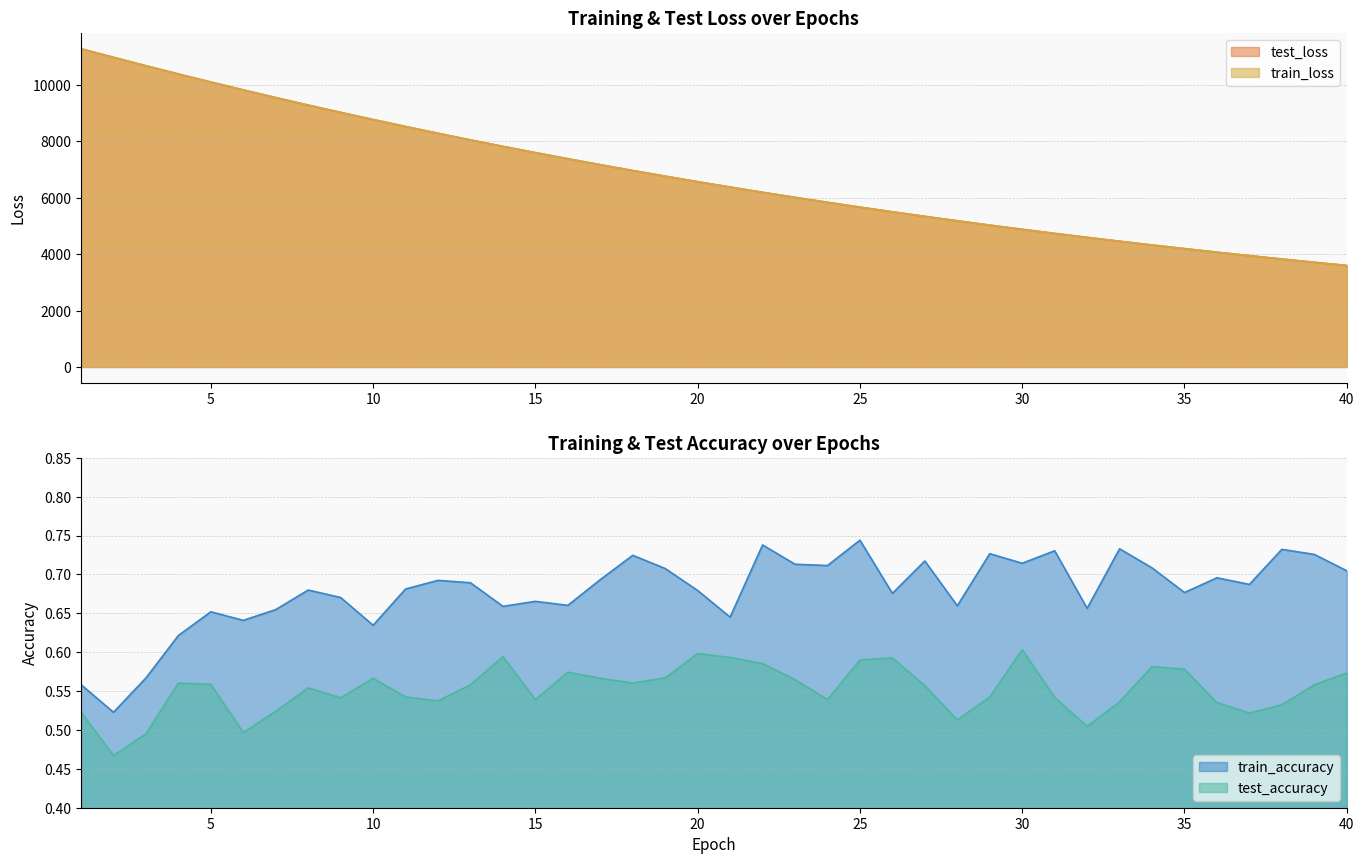

List the labels in order of train_accuracy value, largest first.

25, 22, 33, 38, 31, 29, 39, 18, 27, 30, 23, 24, 34, 19, 40, 36, 17, 12, 13, 37, 11, 8, 20, 35, 26, 9, 15, 16, 28, 14, 32, 7, 5, 21, 6, 10, 4, 3, 1, 2